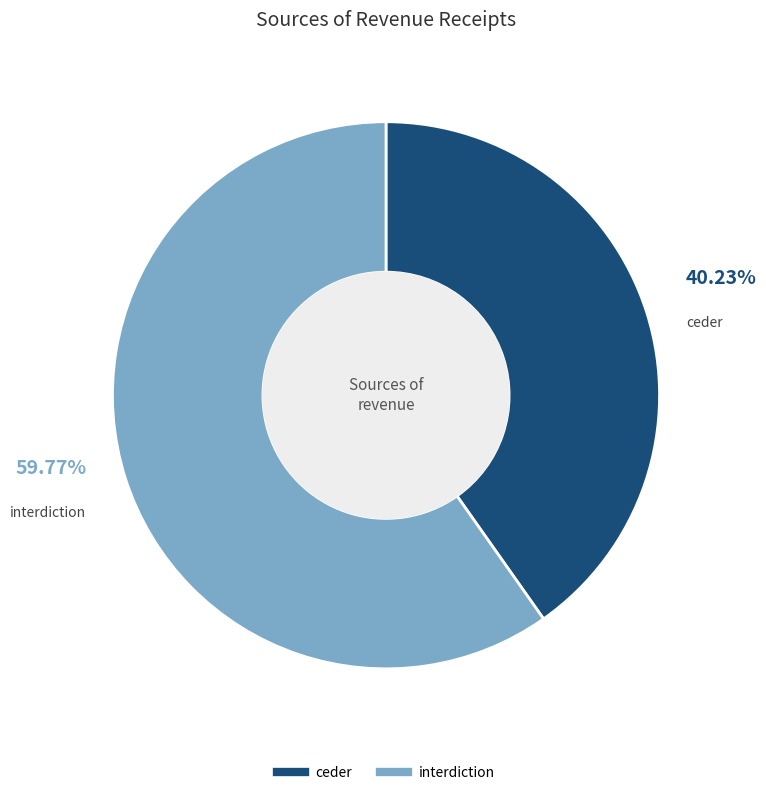

The interdiction slice represents 74% of the pie. True or false?

False